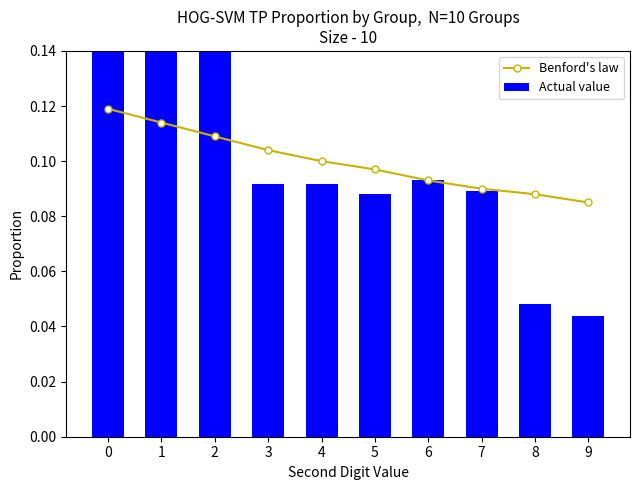

What is the approximate value of Benford's law at 6?

0.1